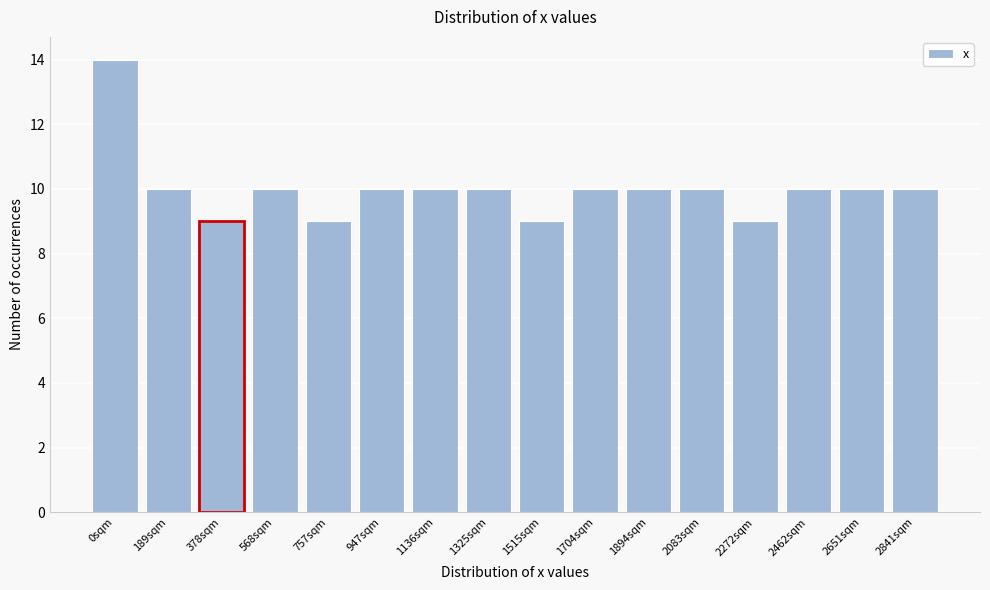

Reading left to right, list all the values displayed in this chart.

14	10	9	10	9	10	10	10	9	10	10	10	9	10	10	10